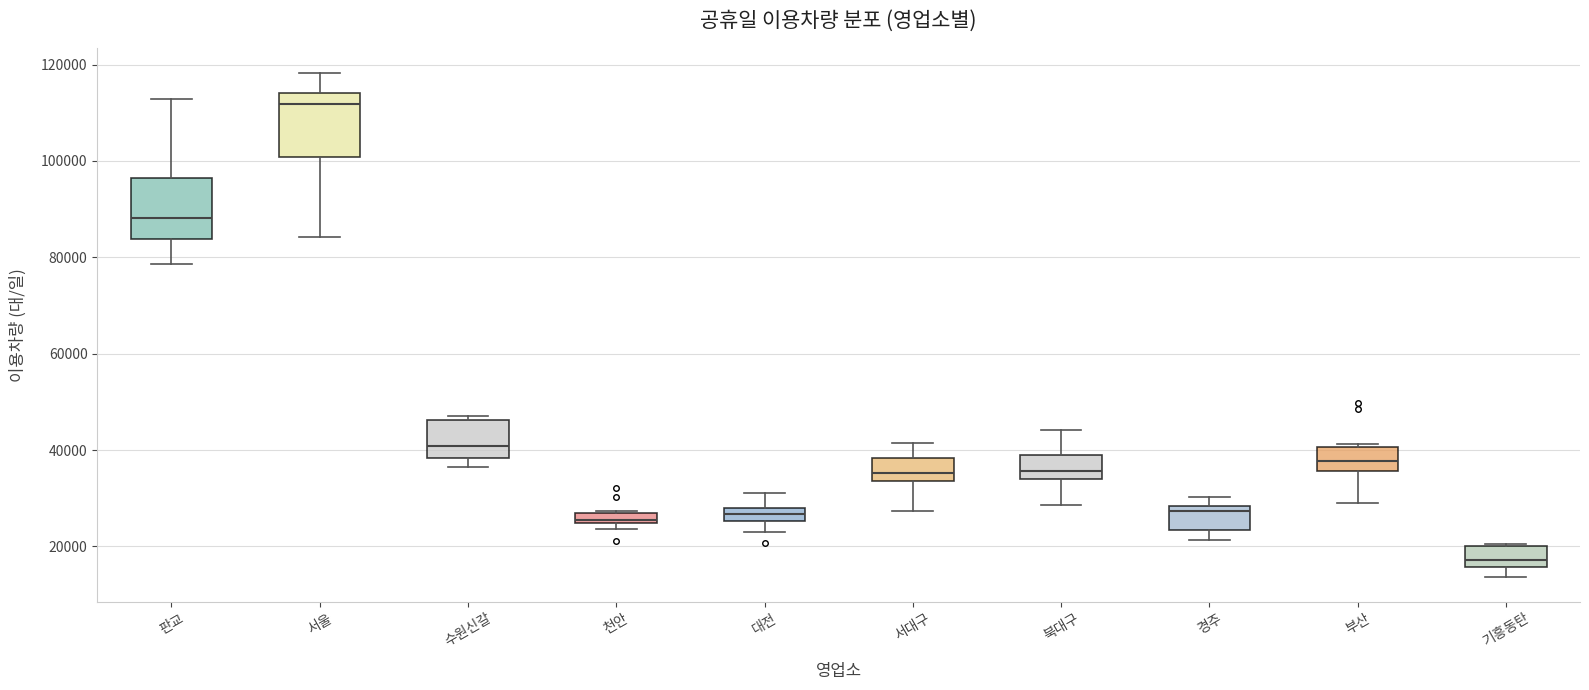

Which box has the lowest median line?

기흥동탄